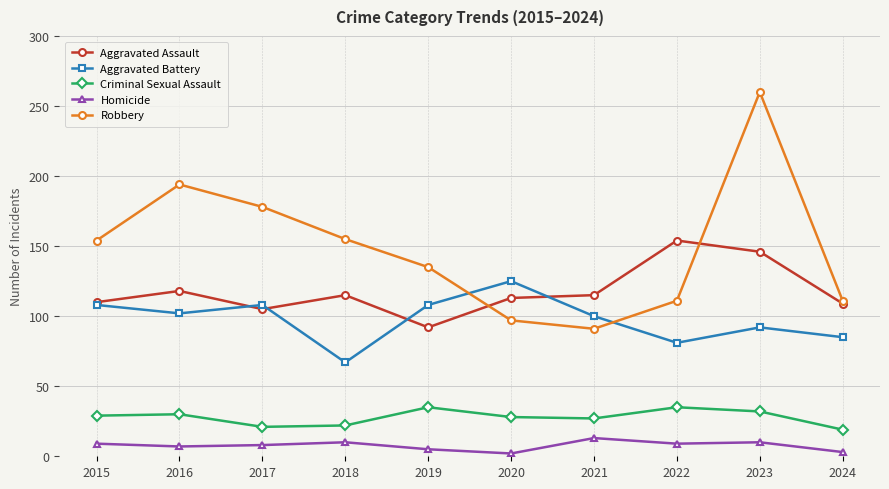

Where is the first local minimum for Aggravated Battery?

2016